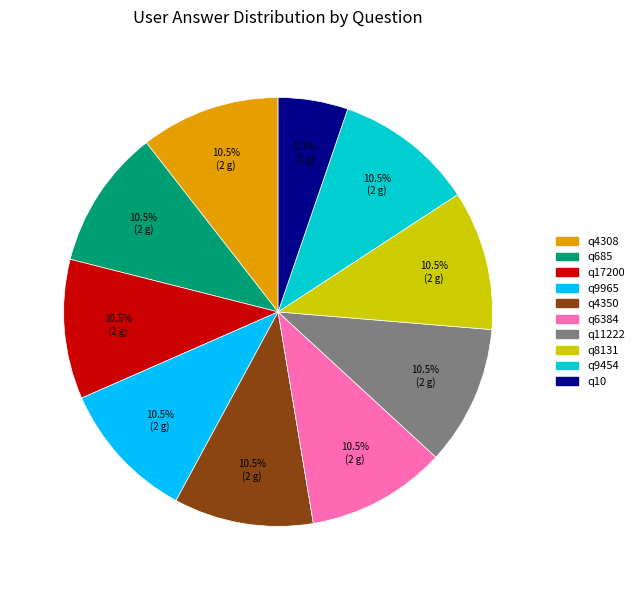

What is the ratio of the value at q10 to the value at q6384?

0.5